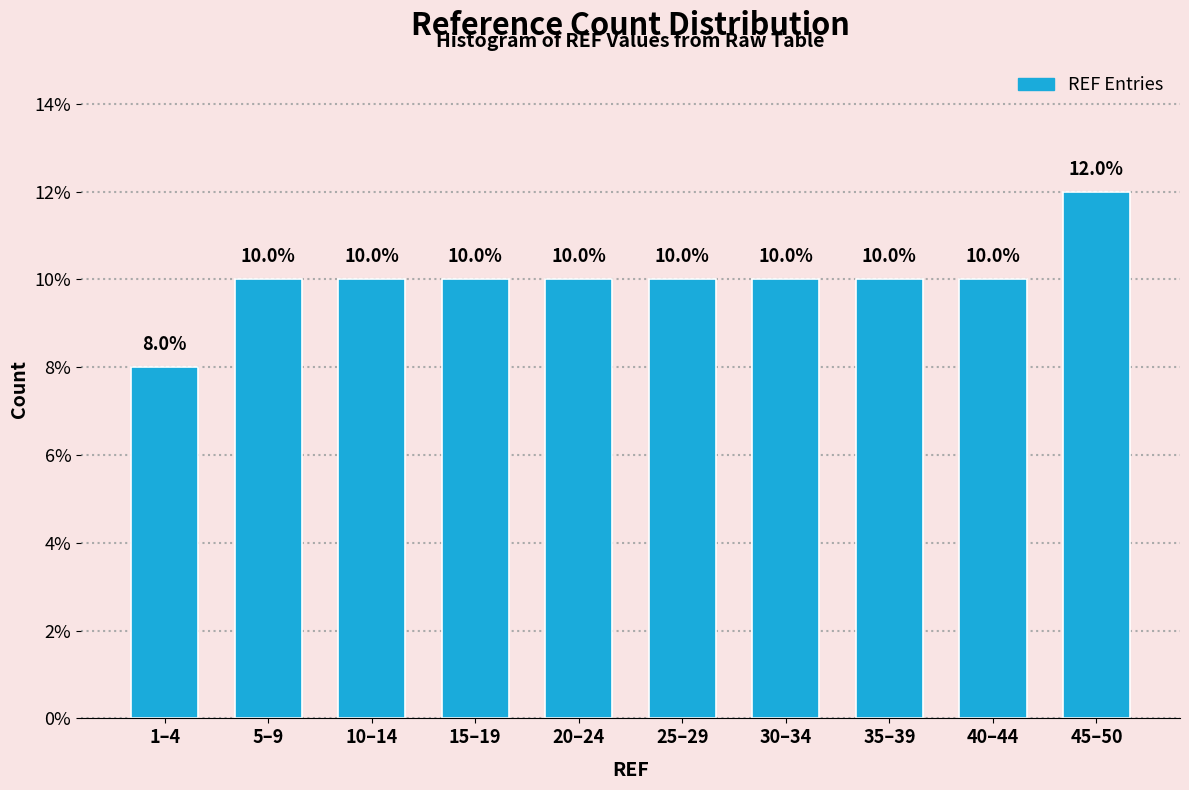

Reading right to left, what are all the values shown in this chart?

12	10	10	10	10	10	10	10	10	8